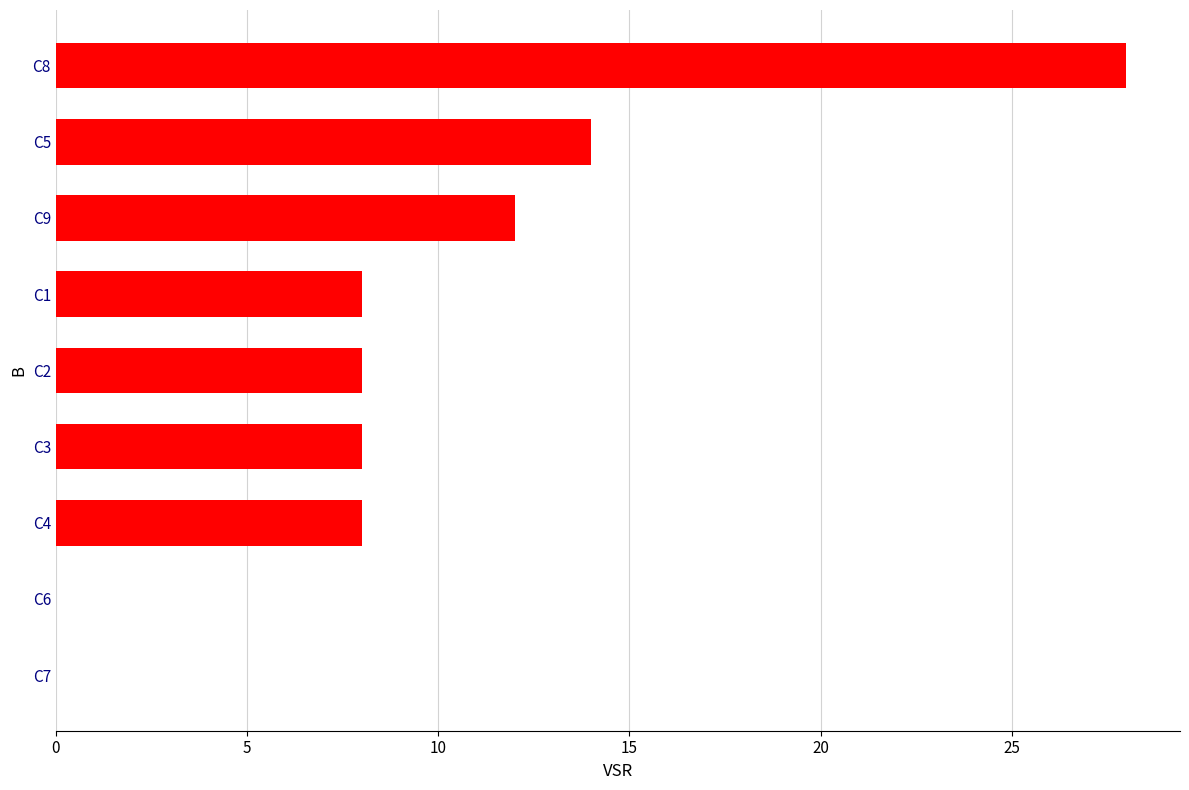

True or false: the data shows 28 at C8.

True